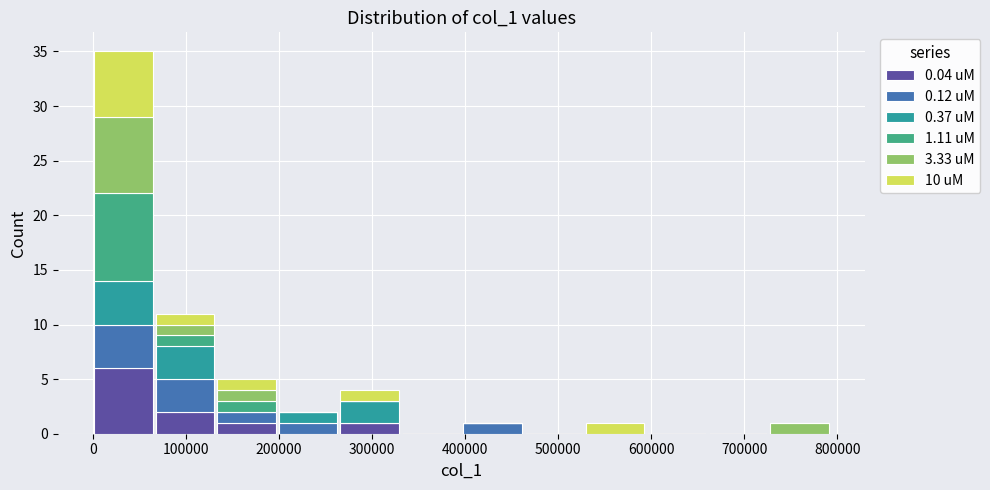

Reading left to right, list every stacked bar in this chart as the range it spans on the x-axis followed by its total height. Neither the bar edges nor the heights are printed on the chart, so give them approximately, as read against the axes.

0 to 70000: 35
70000 to 130000: 11
130000 to 200000: 5
200000 to 260000: 2
260000 to 330000: 4
330000 to 400000: 0
400000 to 460000: 1
460000 to 530000: 0
530000 to 590000: 1
590000 to 660000: 0
660000 to 730000: 0
730000 to 790000: 1